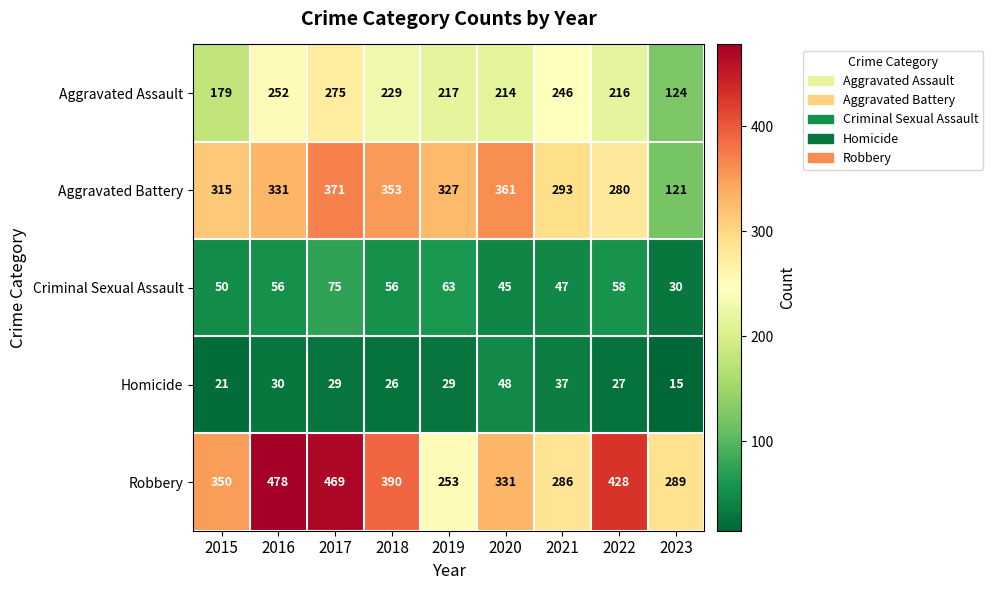

The value of Aggravated Battery at 2017 is 90. True or false?

False